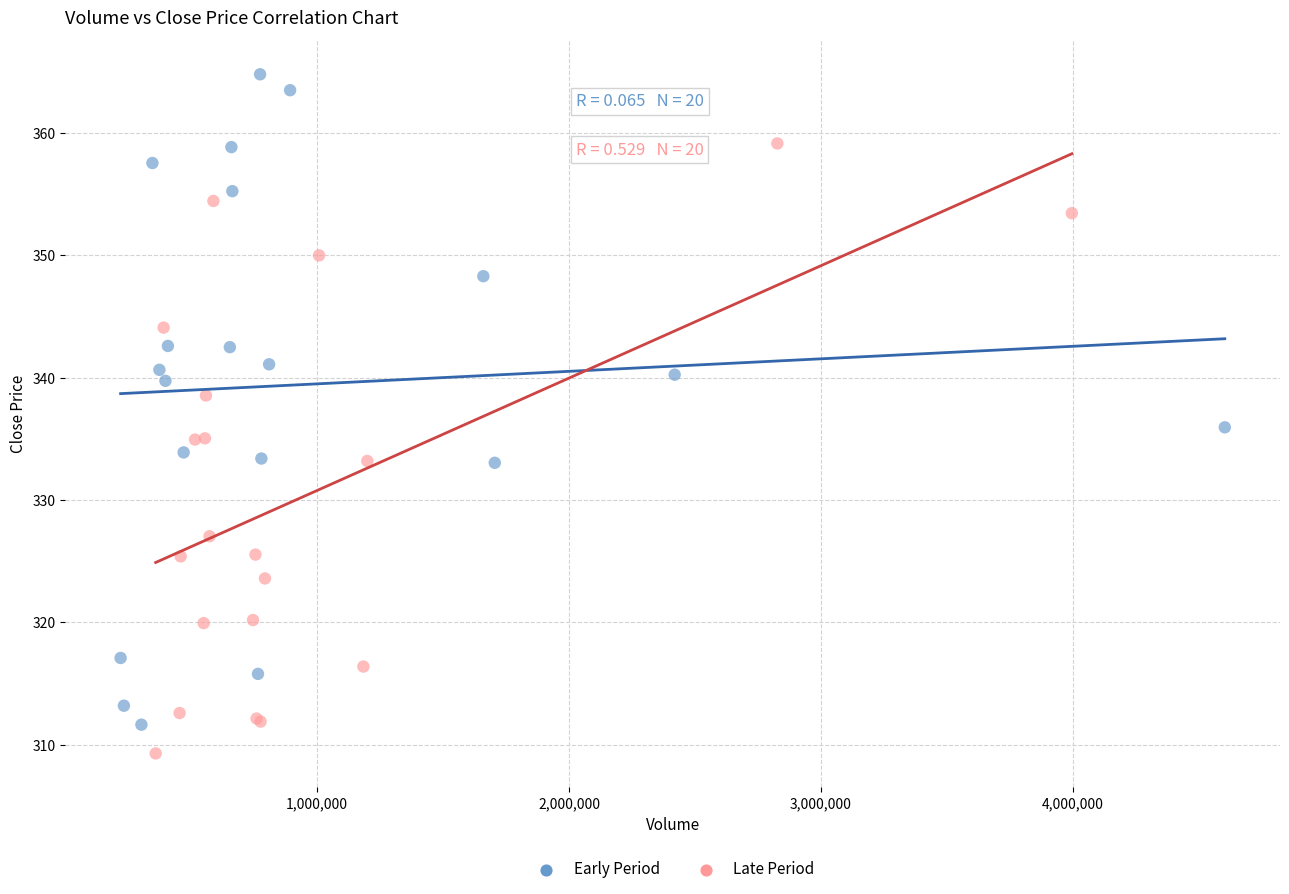

Which series reaches the maximum Y coordinate?

Early Period